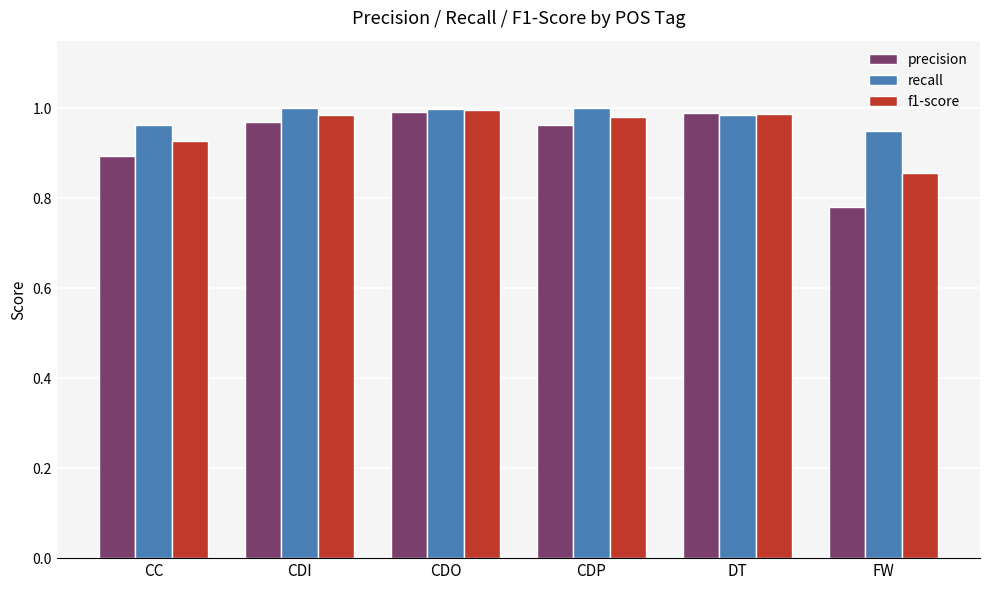

True or false: precision has a value of 1.0 at DT.

True